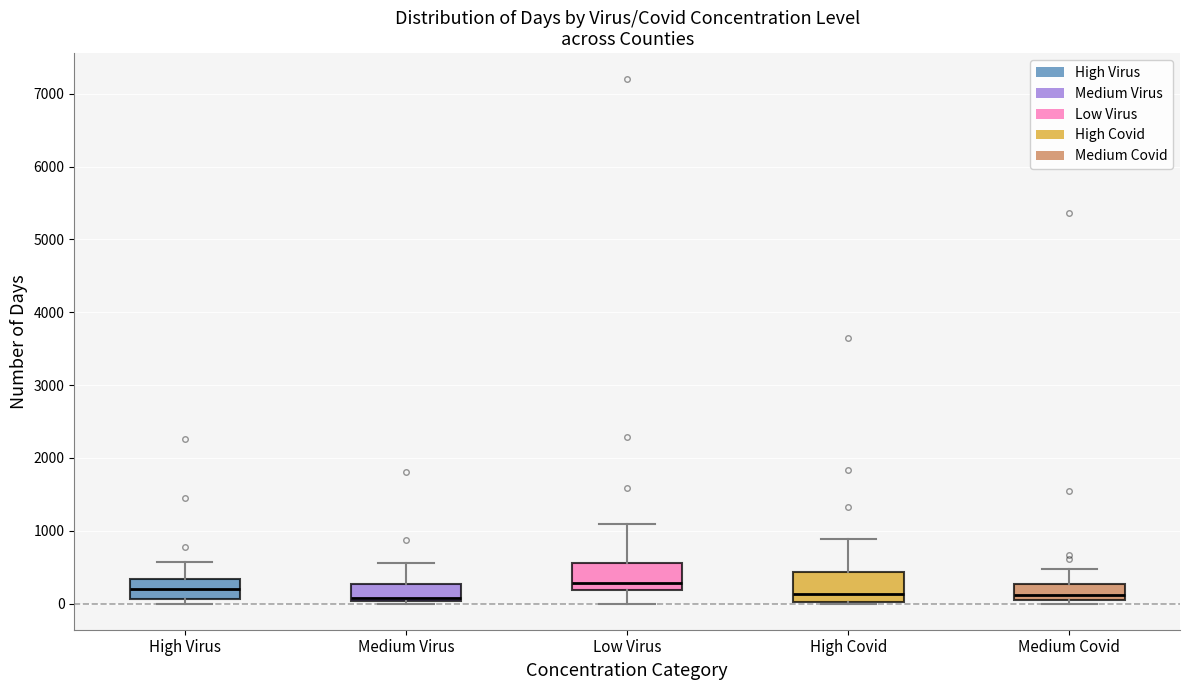

Reading left to right, transcribe this box plot: for each box, give where its median line is, the range the box spans, and where its two whiskers end, as read against the y-axis. The values are not printed on the chart, so give them approximately, as read against the axis.

High Virus: median 200, box 100 to 300, whiskers 0 to 600
Medium Virus: median 100, box 0 to 300, whiskers 0 (just below the box's lower edge) to 600
Low Virus: median 300, box 200 to 600, whiskers 0 to 1100
High Covid: median 100, box 0 to 400, whiskers 0 to 900
Medium Covid: median 100 (just above the box's lower edge), box 100 to 300, whiskers 0 to 500